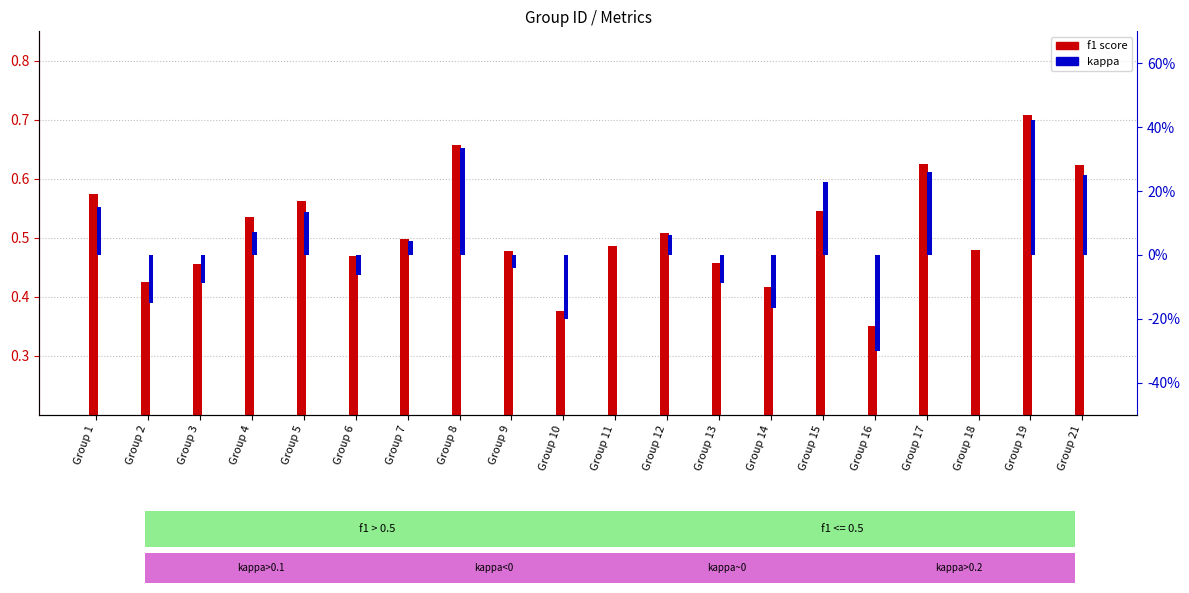

Between Group 10 and Group 15, which series saw the biggest shift?

kappa